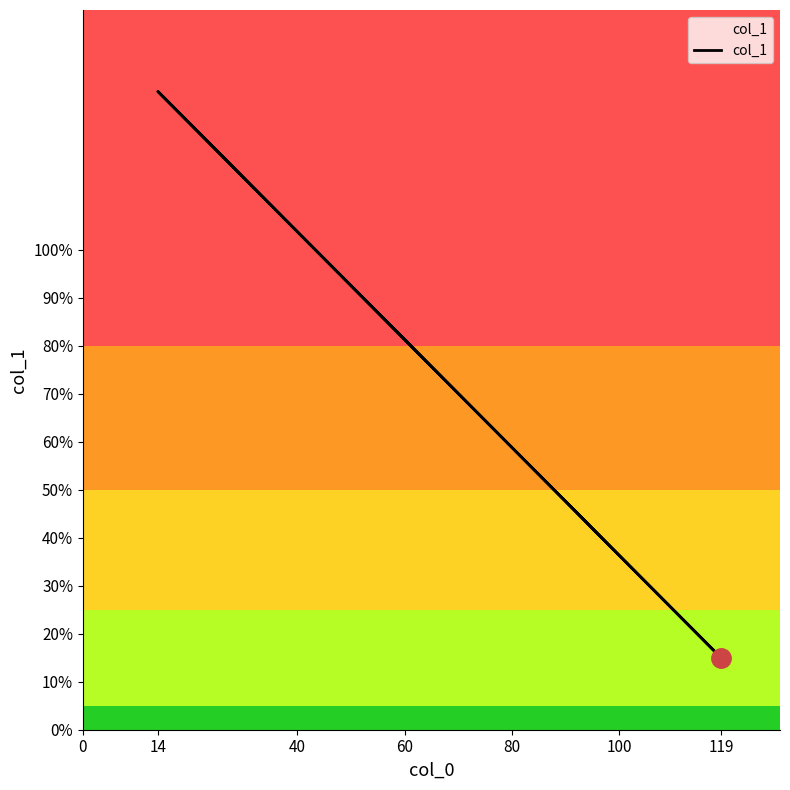

How many lines are shown in the chart?

1